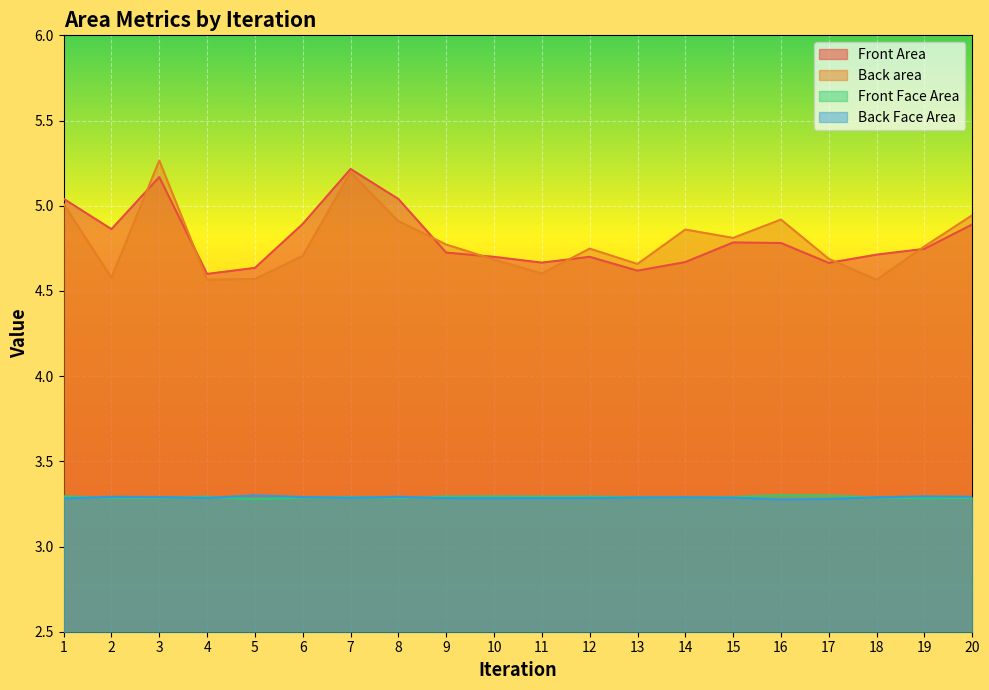

Which has a higher value, 2 or 3?

3